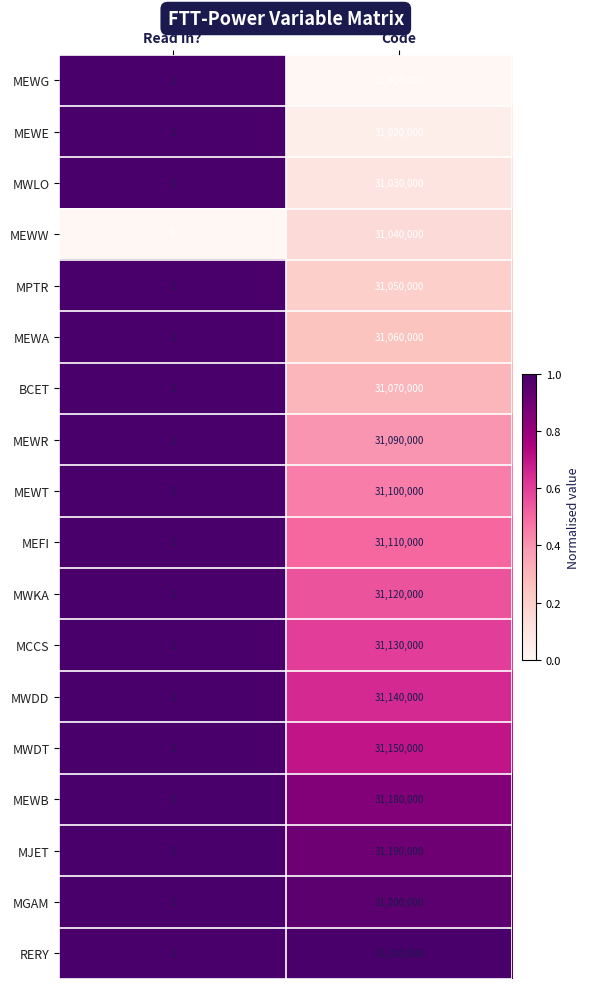

Which category has the lowest value across all series?

Read in?